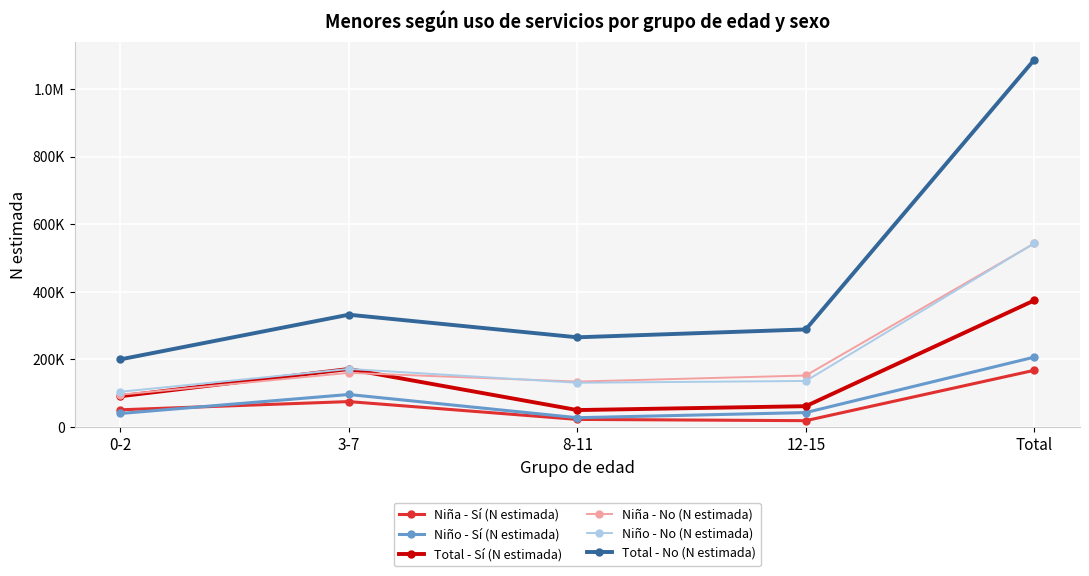

Which has a higher value, 8-11 or 0-2?

0-2